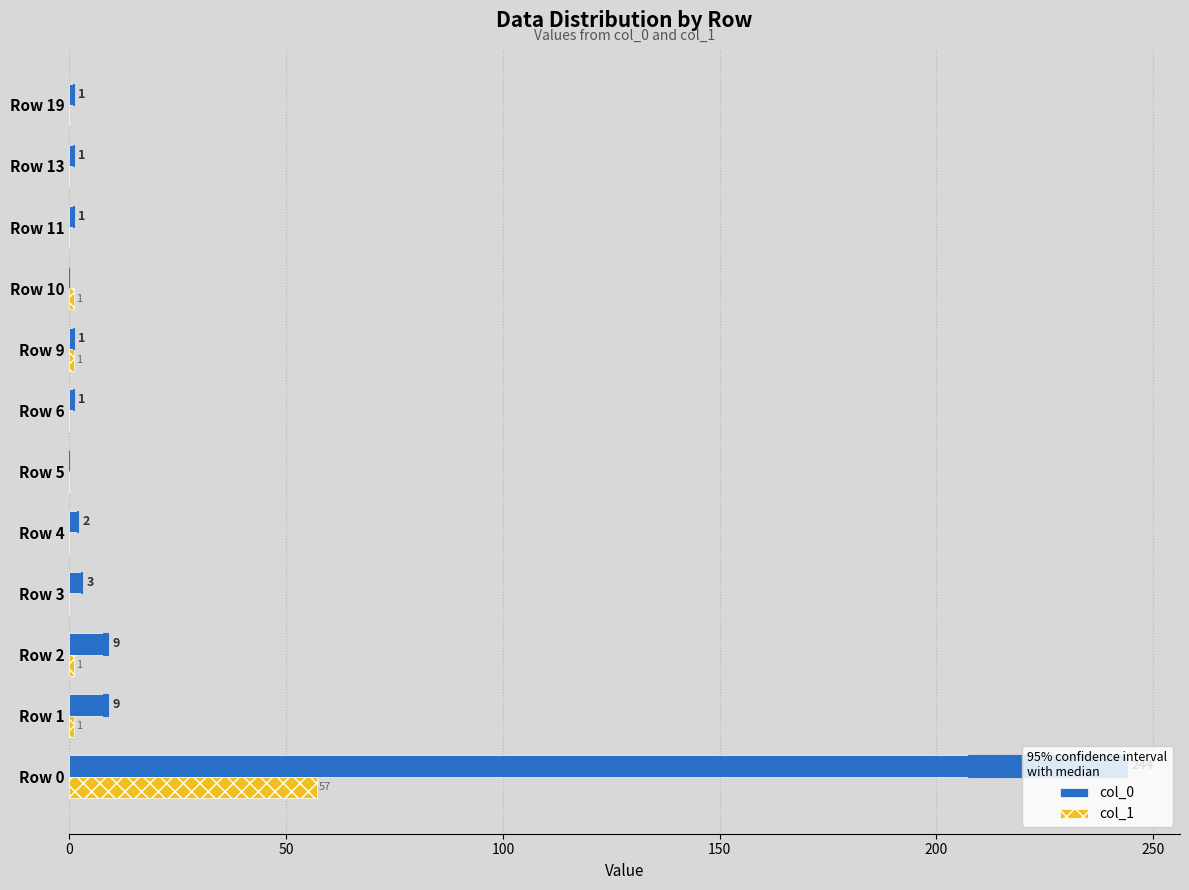

Which series has the widest spread of values?

col_0